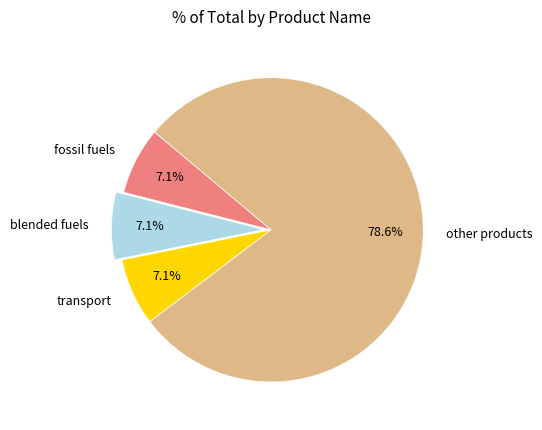

To the nearest percent, what is the average slice percentage?

25%